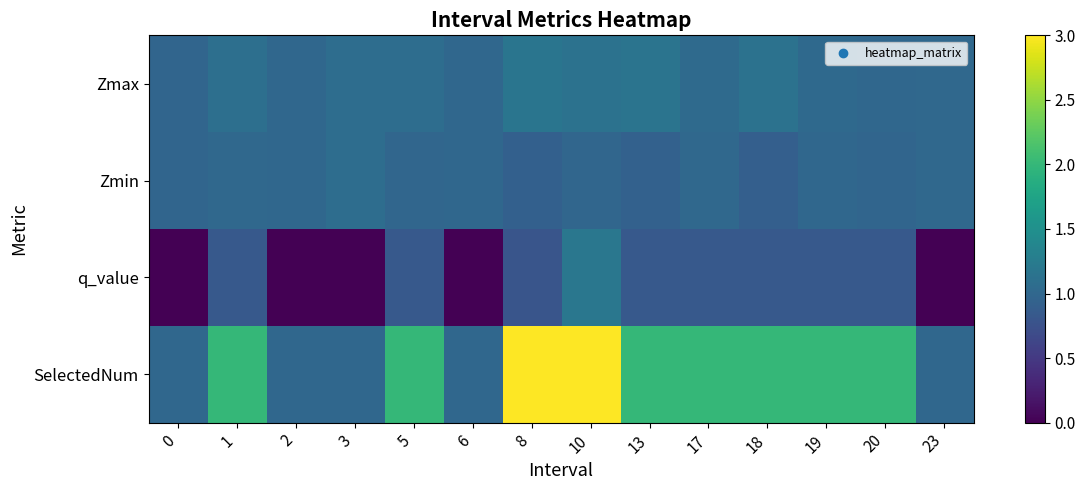

Reading left to right, transcribe all the data shown in this chart.

row_0: 1.0	1.1	1.0	1.1	1.1	1.0	1.2	1.1	1.2	1.0	1.1	1.0	1.0	1.0
row_1: 1.0	1.0	1.0	1.1	1.0	1.0	0.9	1.0	0.9	1.0	0.9	1.0	1.0	1.0
row_2: 0.0	0.8	0.0	0.0	0.8	0.0	0.8	1.2	0.8	0.8	0.8	0.8	0.8	0.0
row_3: 1.0	2.0	1.0	1.0	2.0	1.0	3.0	3.0	2.0	2.0	2.0	2.0	2.0	1.0